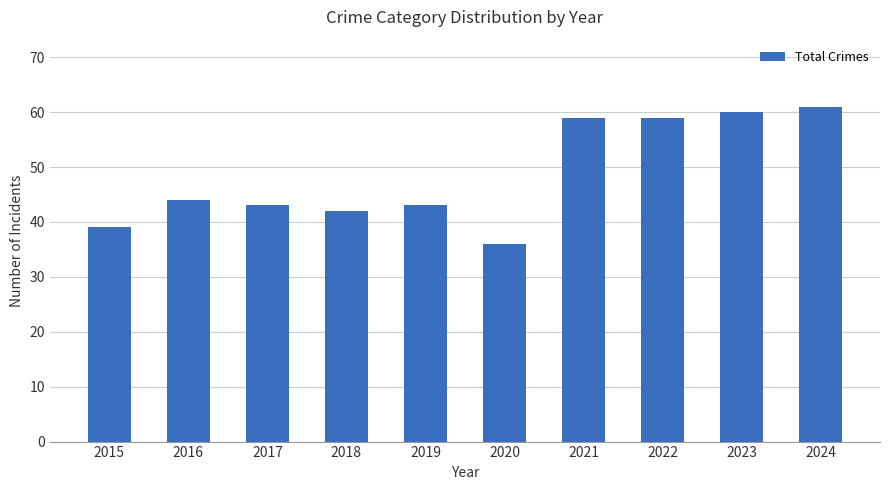

What is the ratio of the value at 2015 to the value at 2018?

0.9